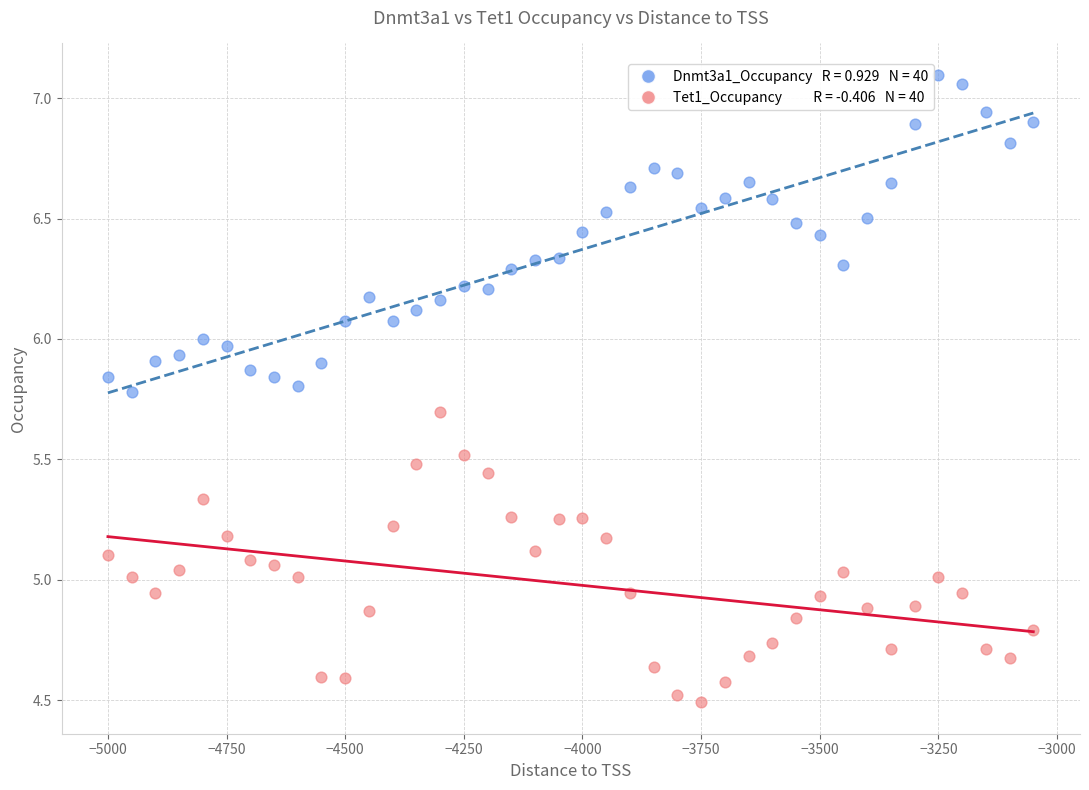

Across all data points, what is the range of X values (max minus min)?

1950.0